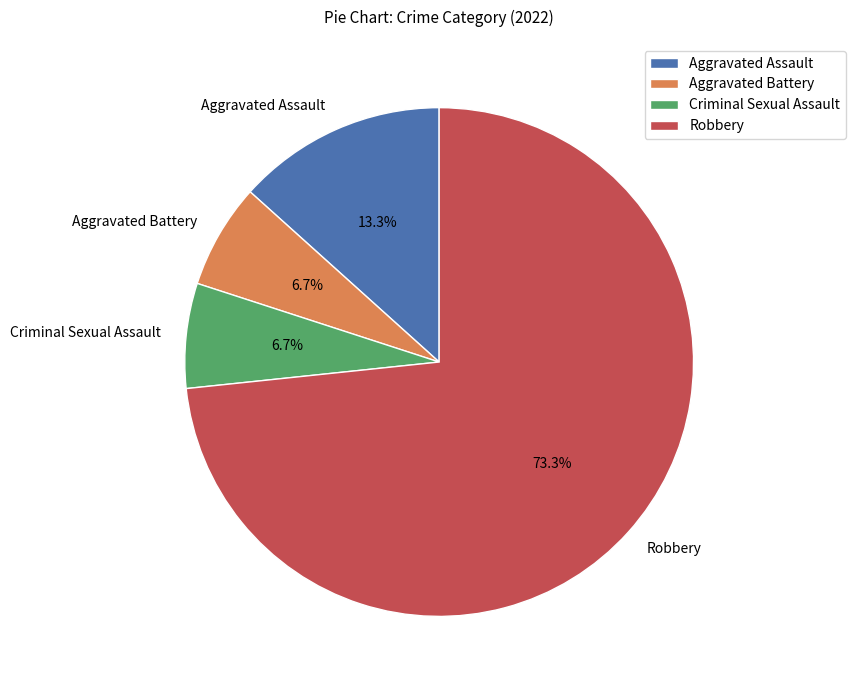

To the nearest percent, what is the combined percentage of Aggravated Battery and Criminal Sexual Assault?

13%